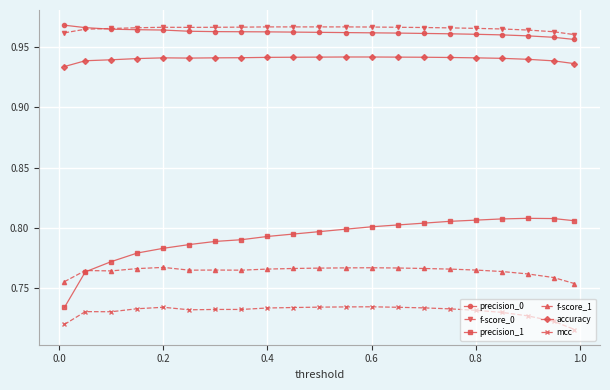

At how many categories does at least one series exceed 0?

21